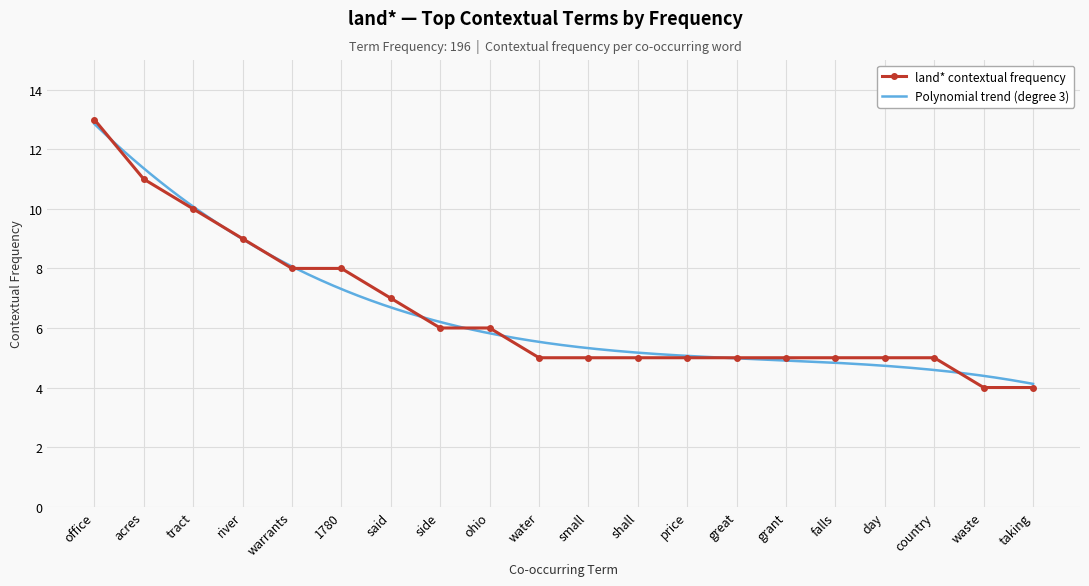

What position from the left is country?

18